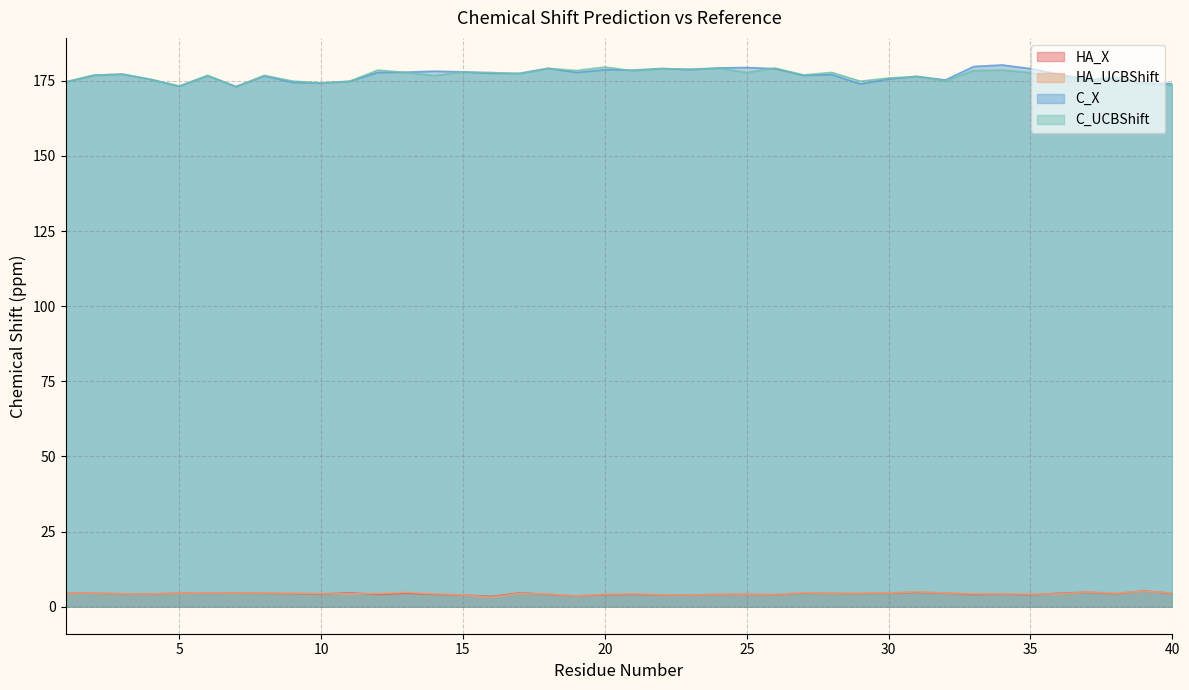

What is the value of the C_UCBShift point at the 40th from the left?

173.4